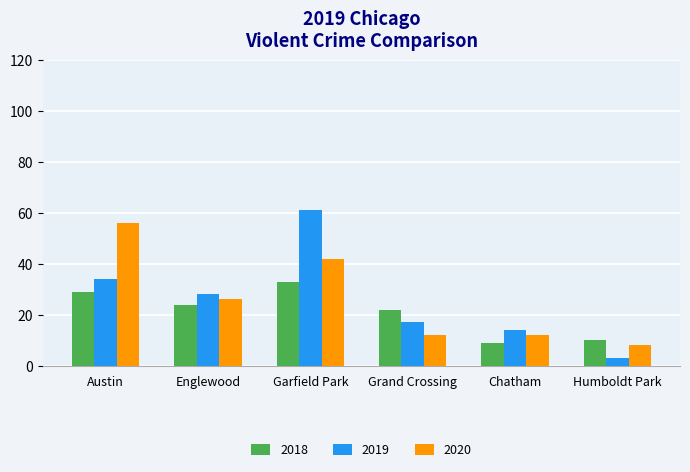

Reading left to right, extract all data points from this chart.

2018: 29	24	33	22	9	10
2019: 34	28	61	17	14	3
2020: 56	26	42	12	12	8